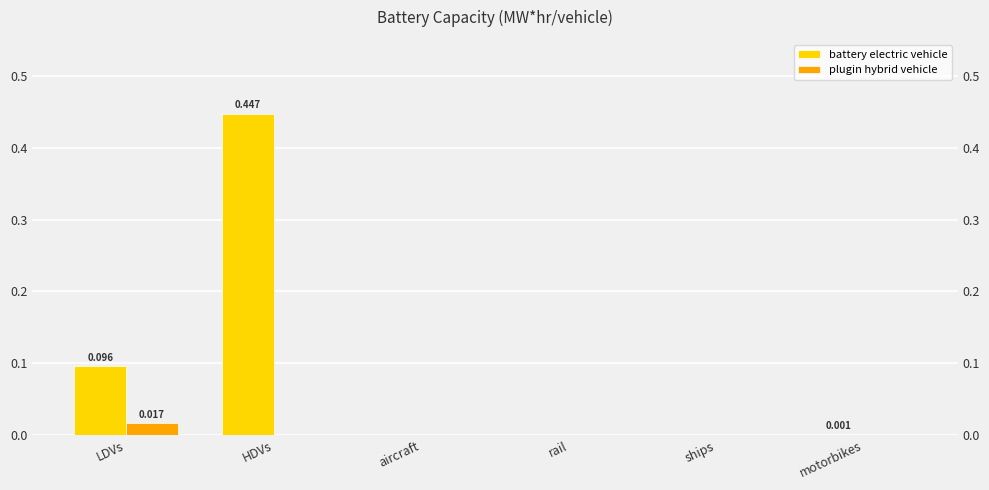

Reading left to right, transcribe all the data shown in this chart.

battery electric vehicle: LDVs=0.1	HDVs=0.4	aircraft=0.0	rail=0.0	ships=0.0	motorbikes=0.0
plugin hybrid vehicle: LDVs=0.0	HDVs=0.0	aircraft=0.0	rail=0.0	ships=0.0	motorbikes=0.0